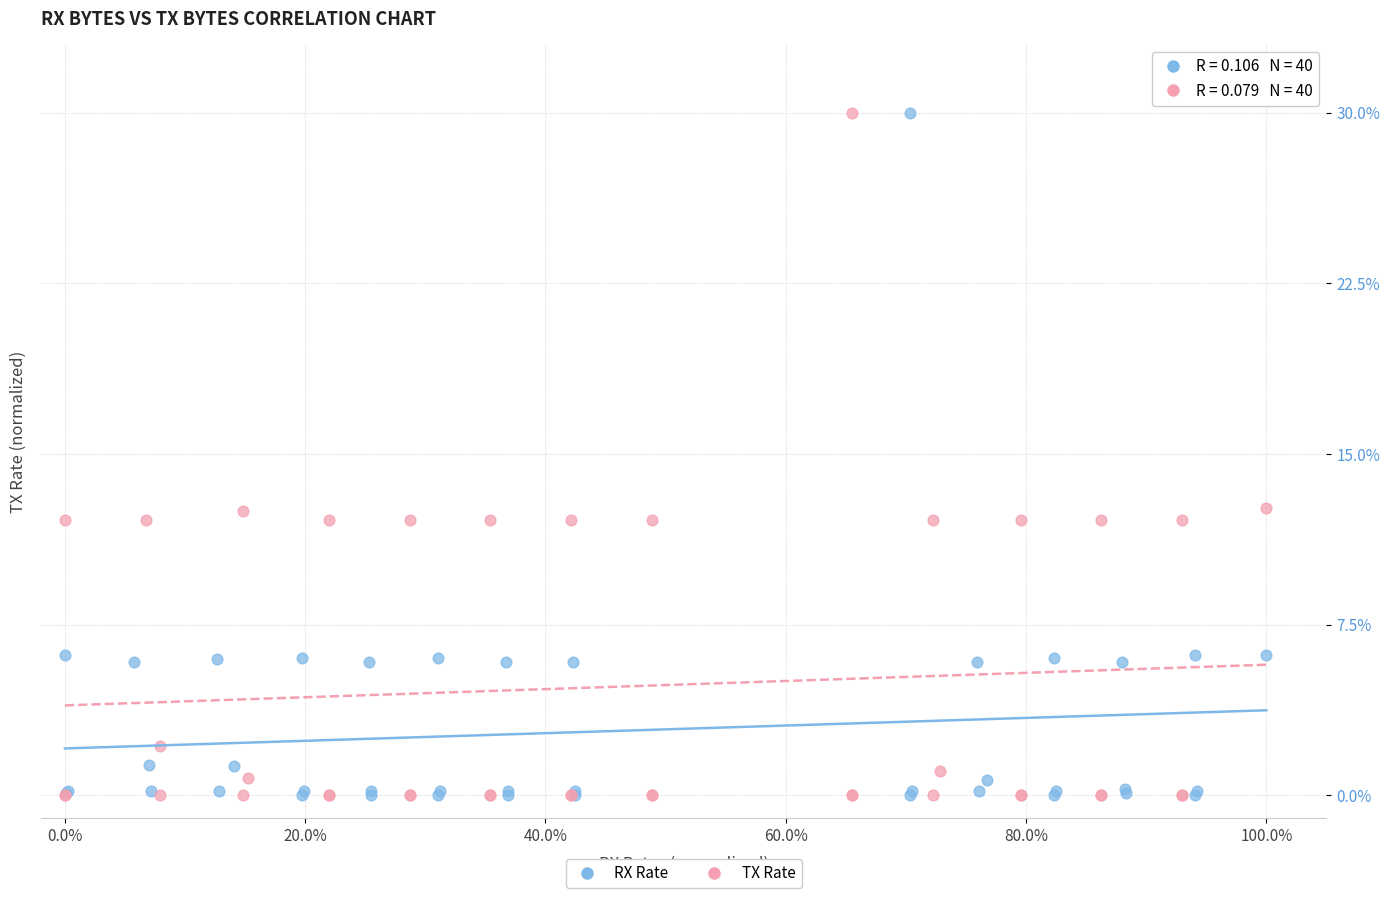

What are all the series names shown in the legend?

RX Rate, TX Rate